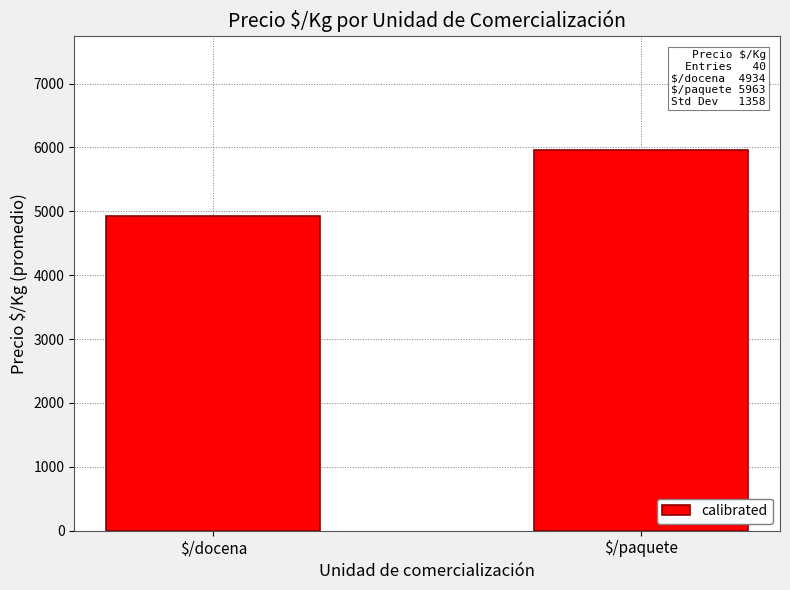

What is the minimum value shown in the chart?

4934